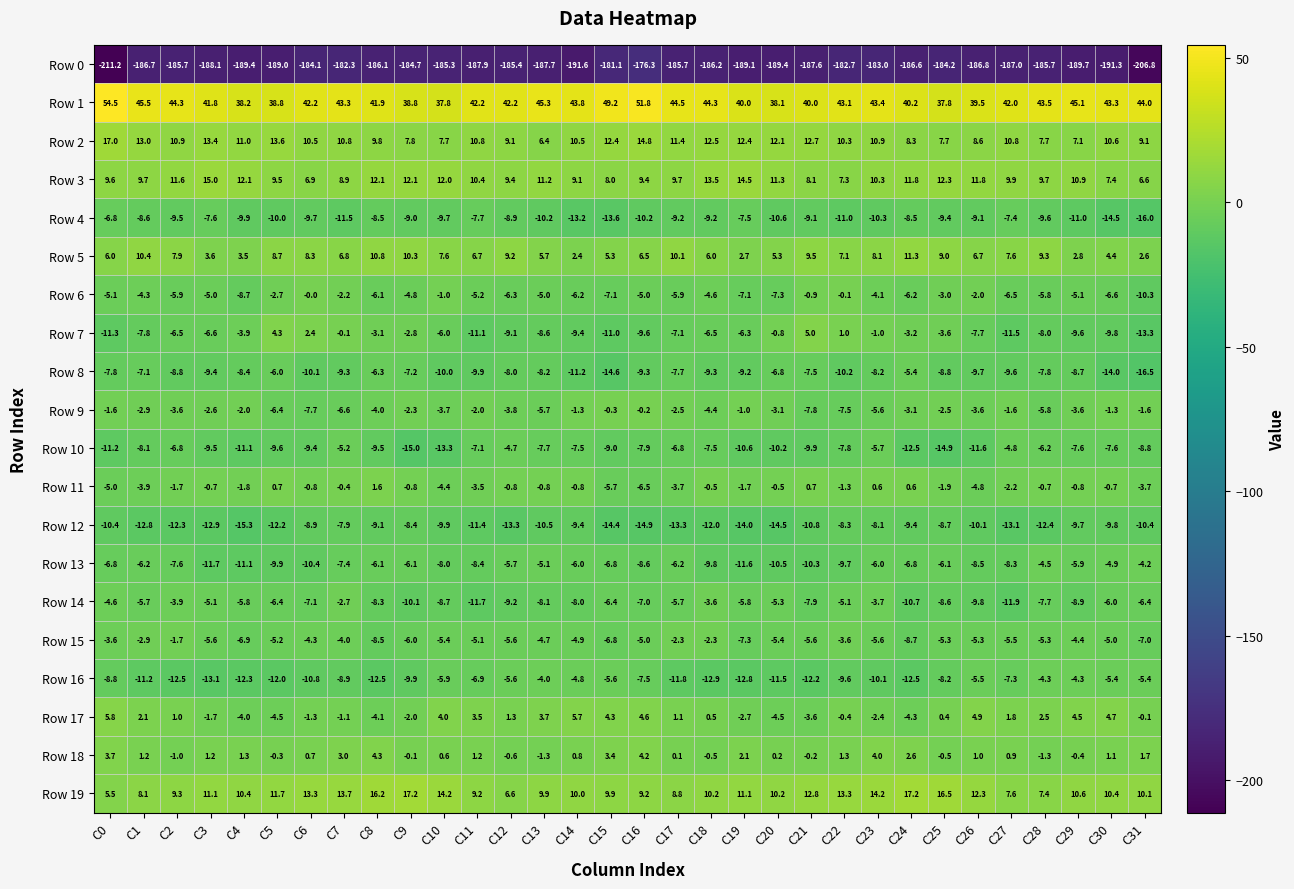

Read the Row 14 value at C21.

-7.9